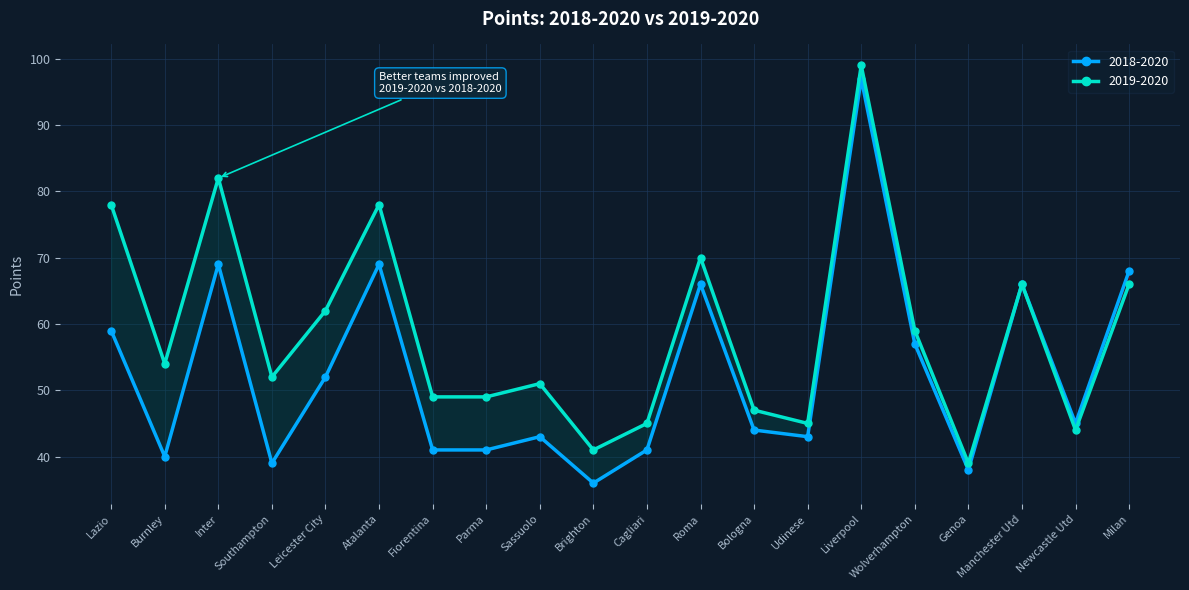

True or false: 2018-2020 and 2019-2020 cross at least once.

False